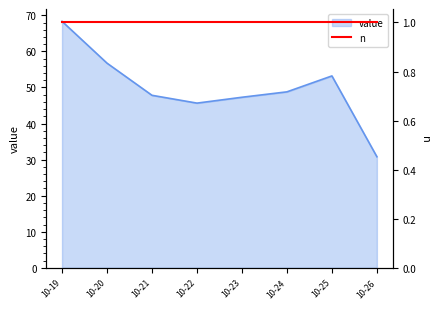

The value series shows 27.1 at 10-21. True or false?

False